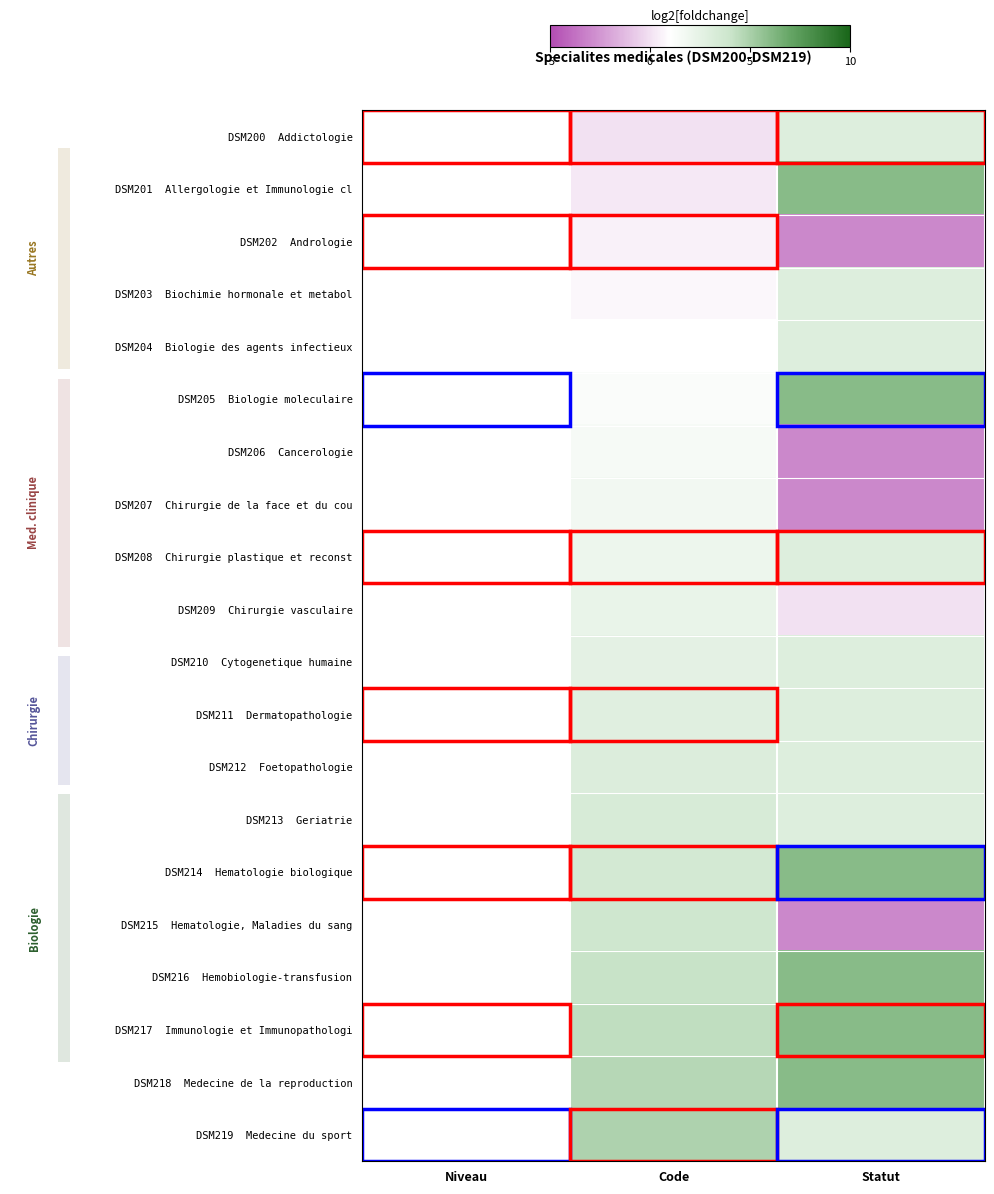

The value of DSM201 Allergologie et Immunologie cl at Statut is 6.0. True or false?

True